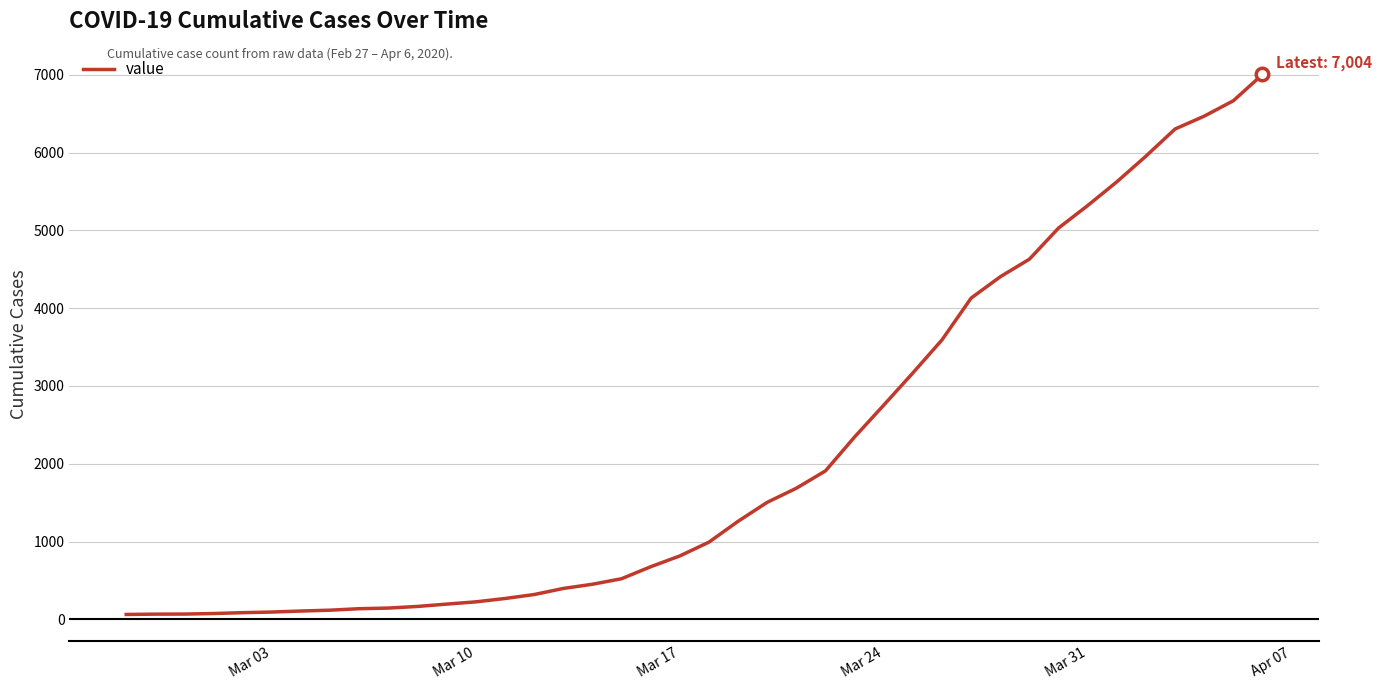

Does the chart have visible grid lines?

Yes